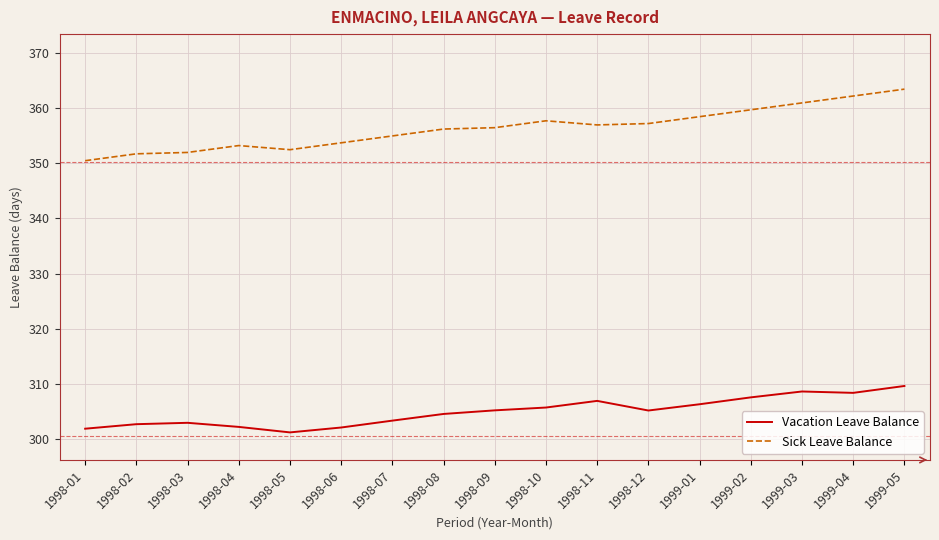

What is the difference between the Vacation Leave Balance values at 1998-05 and 1999-04?

7.2